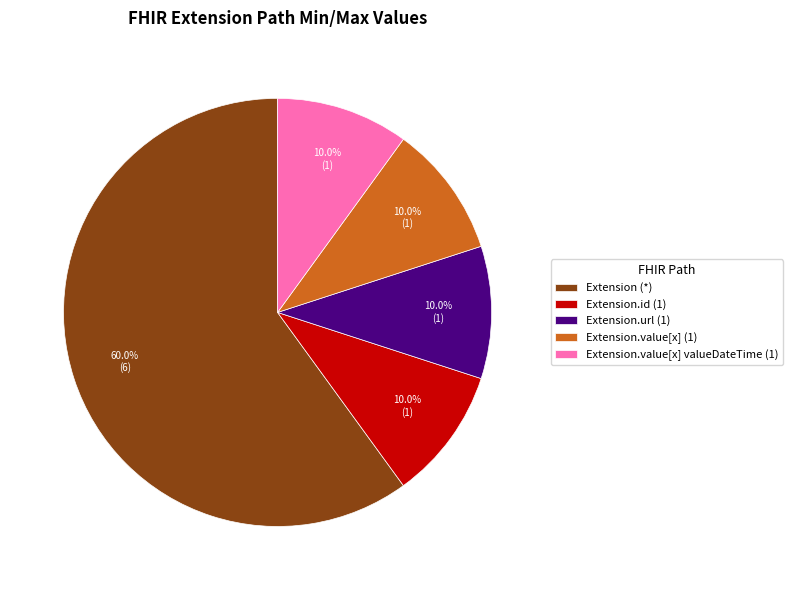

To the nearest percent, what is the average slice percentage?

20%